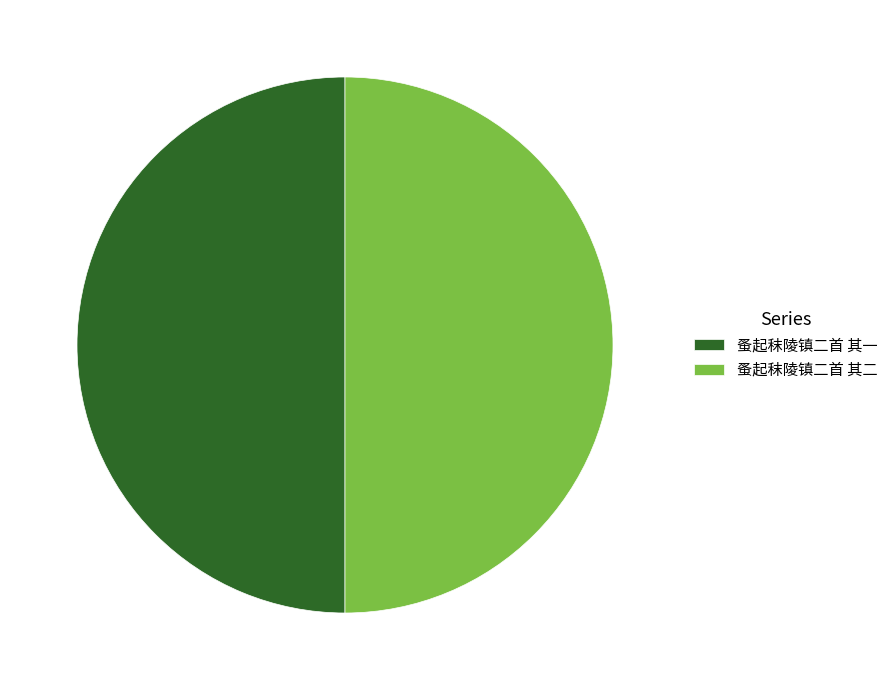

Approximately how many times larger is the value at 蚤起秣陵镇二首 其一 compared to 蚤起秣陵镇二首 其二?

1.0